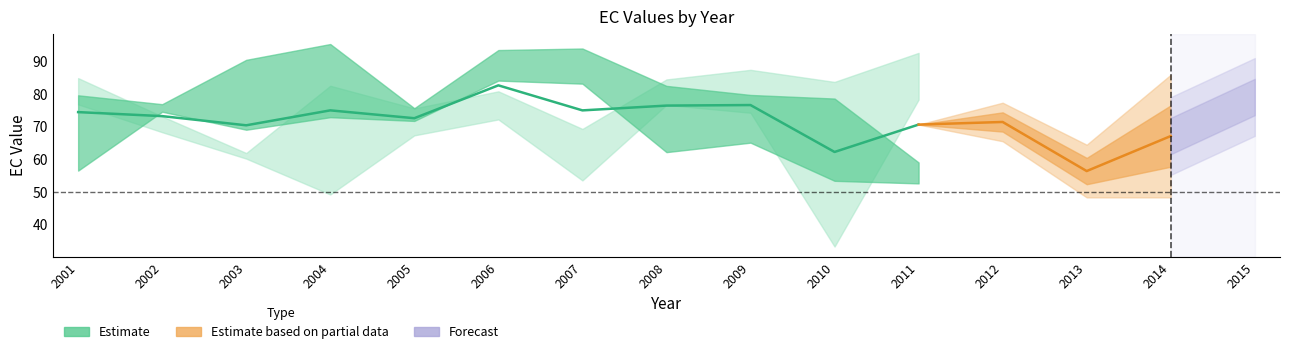

True or false: EC_0.15 has a value of 41.8 at 2008.

False